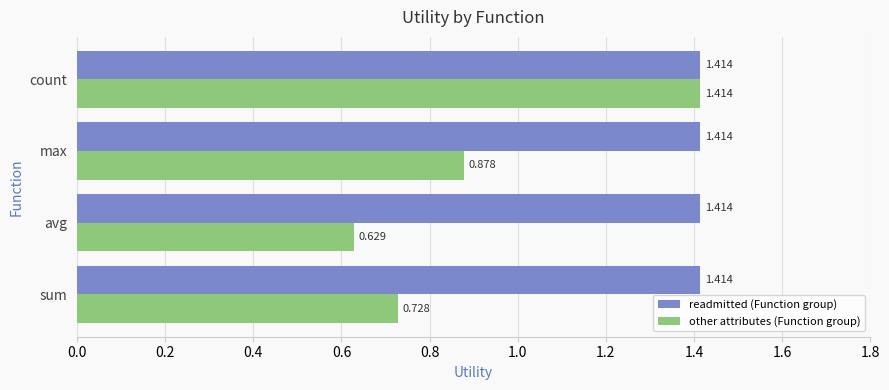

At which category is the sum across all series the highest?

count